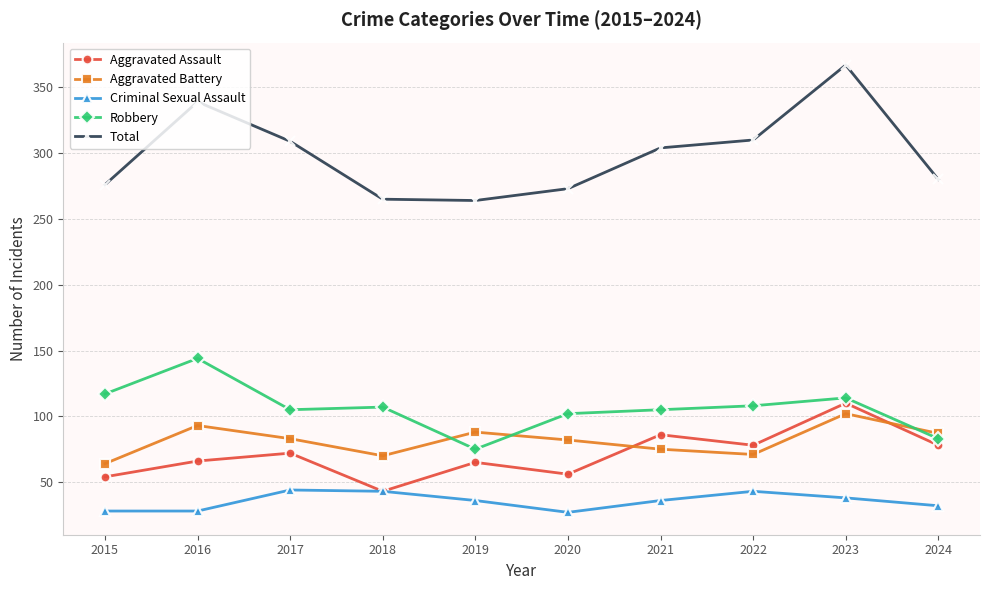

At which category does Aggravated Assault reach its first local peak?

2017